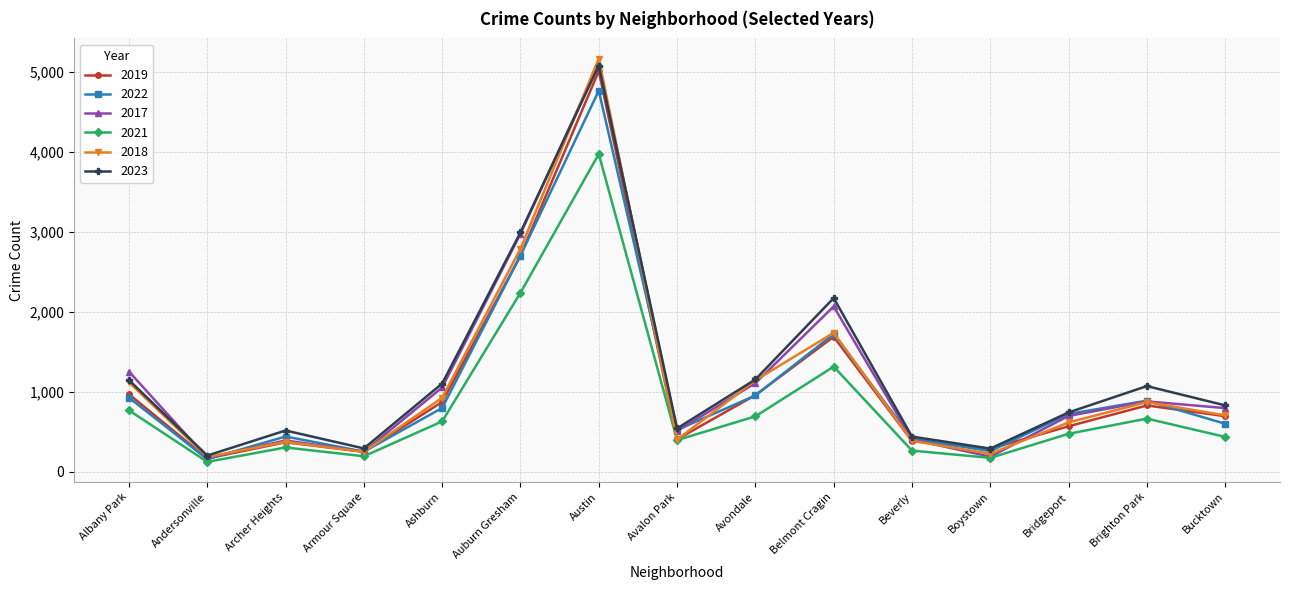

What is the difference between the maximum and second lowest values in the 2021 series?

3797